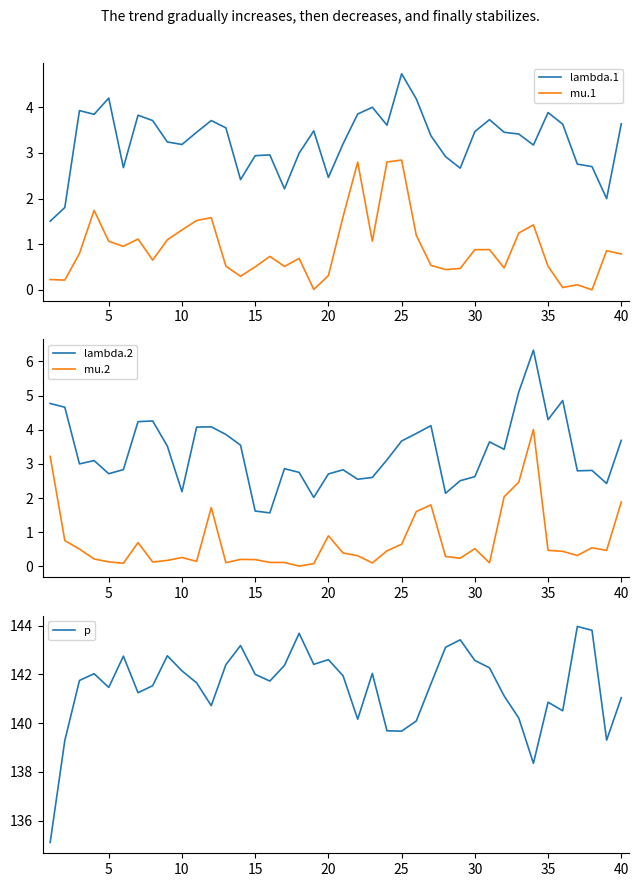

How many values in the p series are below 141?

12